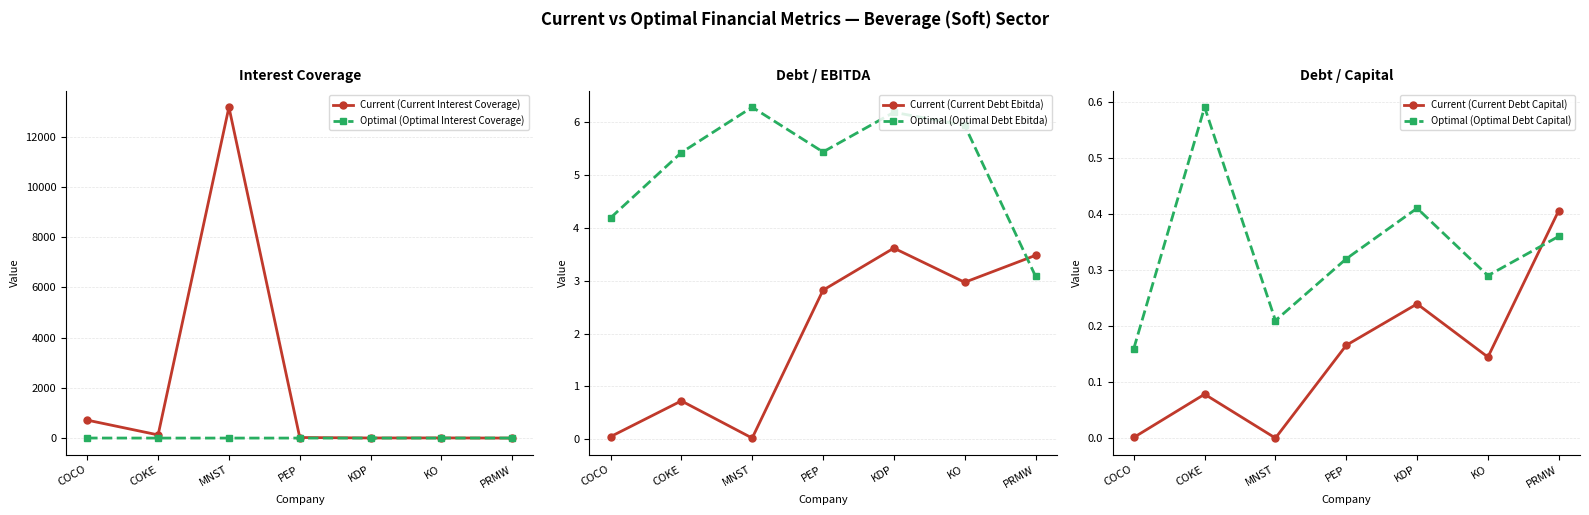

Reading right to left, transcribe all the data shown in this chart.

Current (Current Interest Coverage): PRMW=2.9	KO=9.4	KDP=7.0	PEP=25.5	MNST=13177.3	COKE=129.0	COCO=717.1
Optimal (Optimal Interest Coverage): PRMW=4.6	KO=3.0	KDP=3.0	PEP=3.0	MNST=3.1	COKE=3.0	COCO=4.6
Current (Current Debt Ebitda): PRMW=3.5	KO=3.0	KDP=3.6	PEP=2.8	MNST=0.0	COKE=0.7	COCO=0.0
Optimal (Optimal Debt Ebitda): PRMW=3.1	KO=5.9	KDP=6.2	PEP=5.4	MNST=6.3	COKE=5.4	COCO=4.2
Current (Current Debt Capital): PRMW=0.4	KO=0.1	KDP=0.2	PEP=0.2	MNST=0.0	COKE=0.1	COCO=0.0
Optimal (Optimal Debt Capital): PRMW=0.4	KO=0.3	KDP=0.4	PEP=0.3	MNST=0.2	COKE=0.6	COCO=0.2